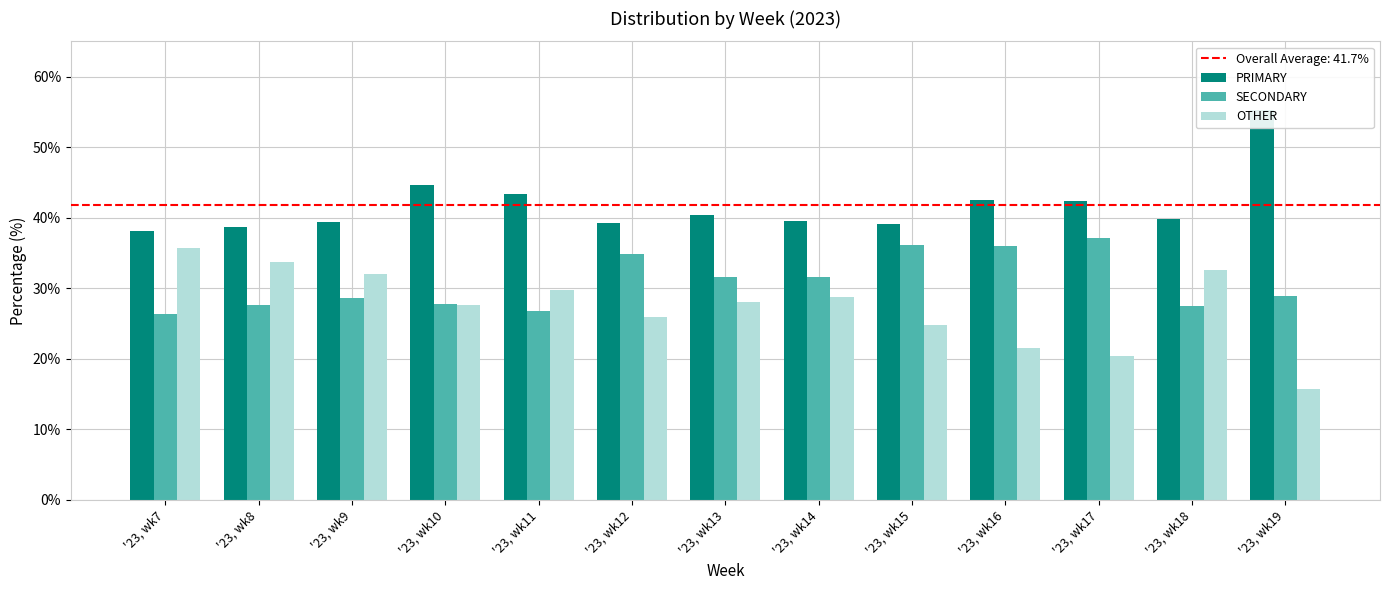

Which series has the largest range (max minus min)?

OTHER